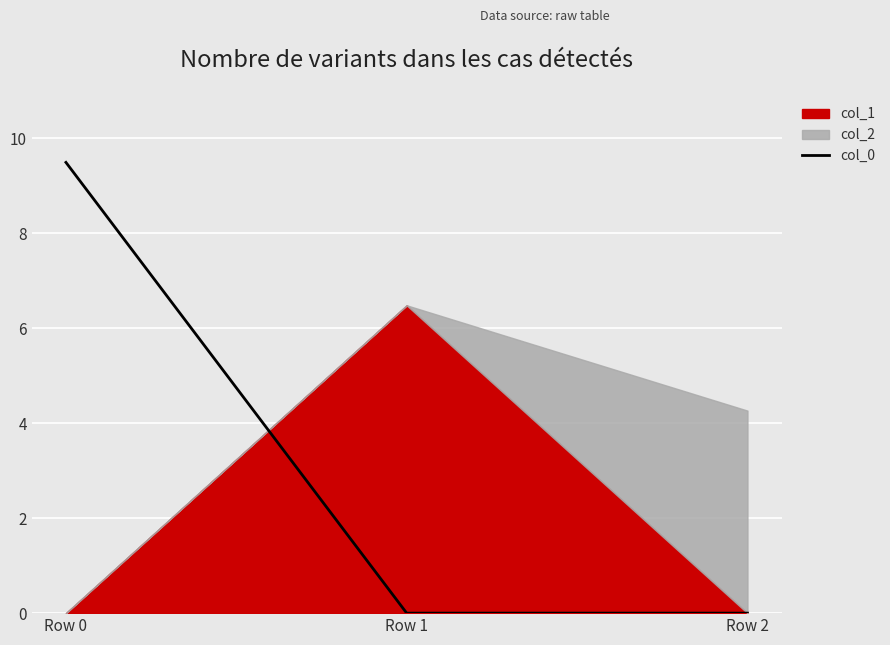

How many values exceed 0?

1